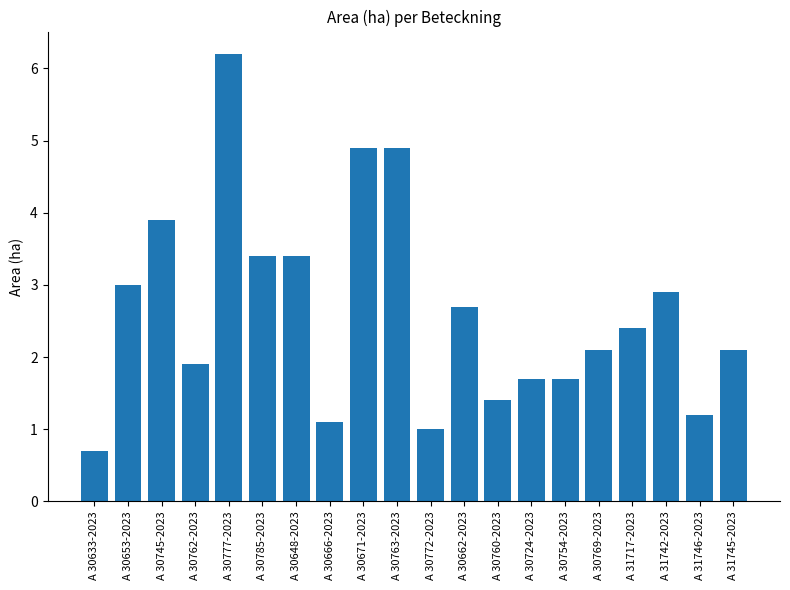

Reading left to right, extract all data points from this chart.

0.7	3.0	3.9	1.9	6.2	3.4	3.4	1.1	4.9	4.9	1.0	2.7	1.4	1.7	1.7	2.1	2.4	2.9	1.2	2.1